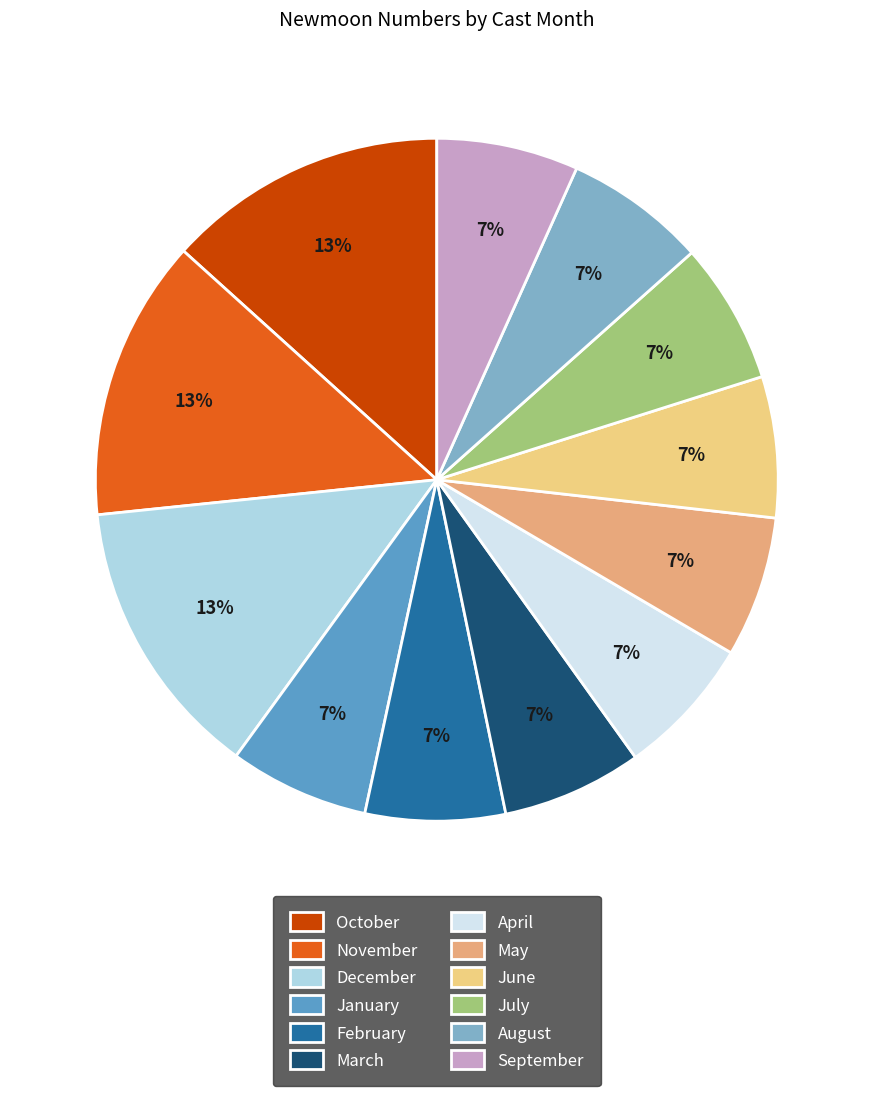

Is there any slice that represents more than half of the pie?

No